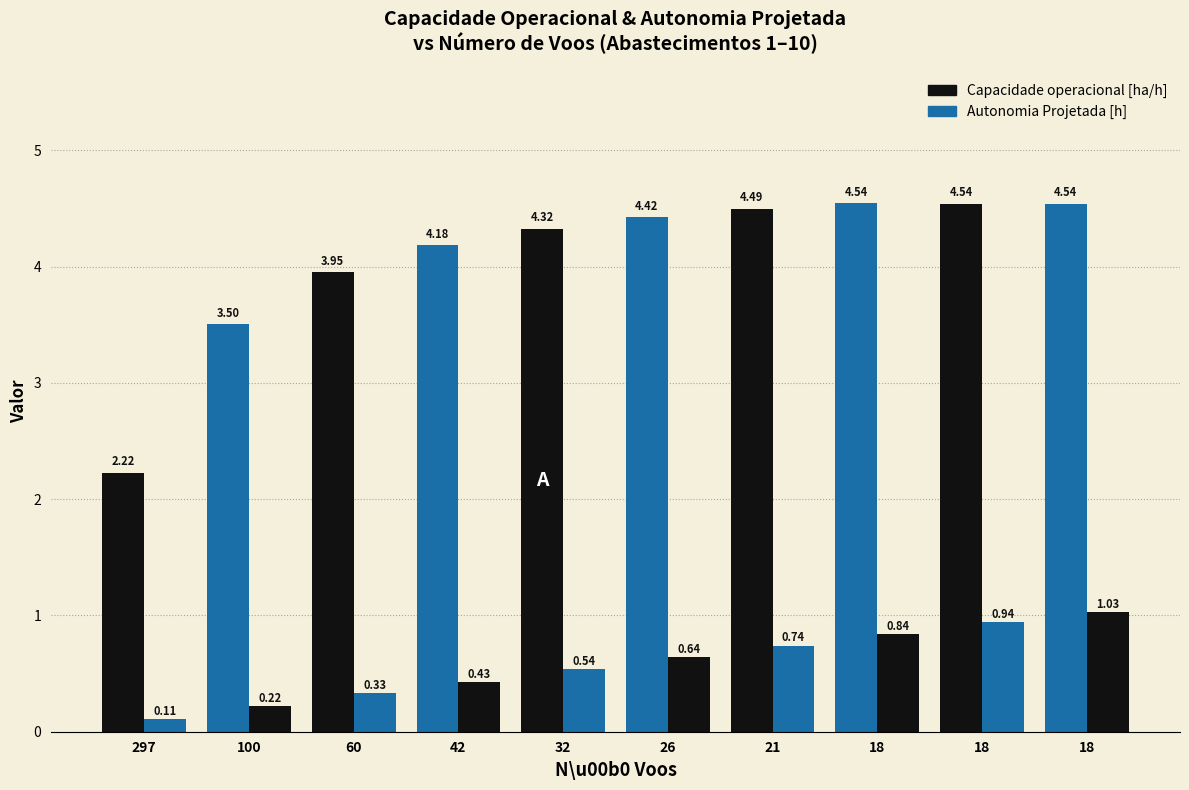

How many bars are there in total?

20